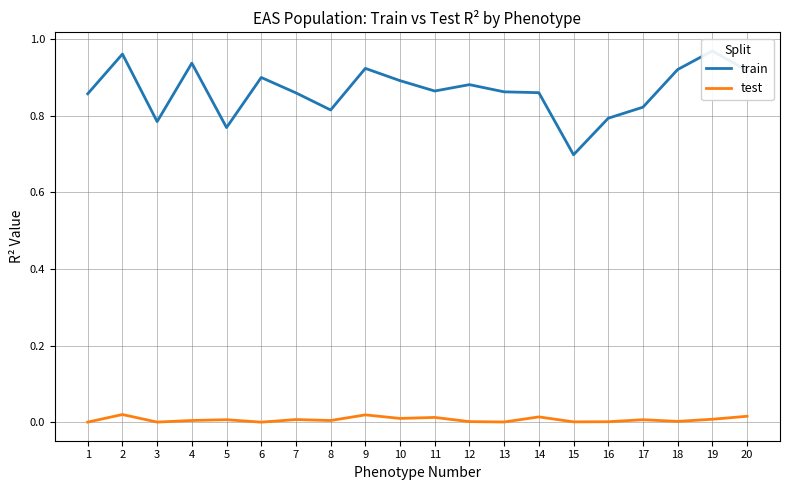

What is the average value of the train series?

0.9